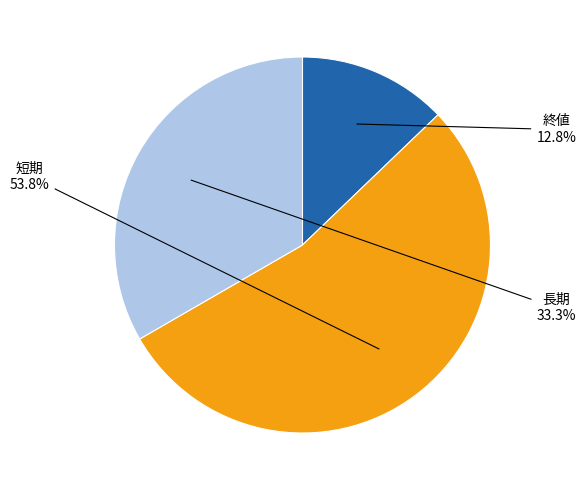

Does any single category account for the majority?

Yes